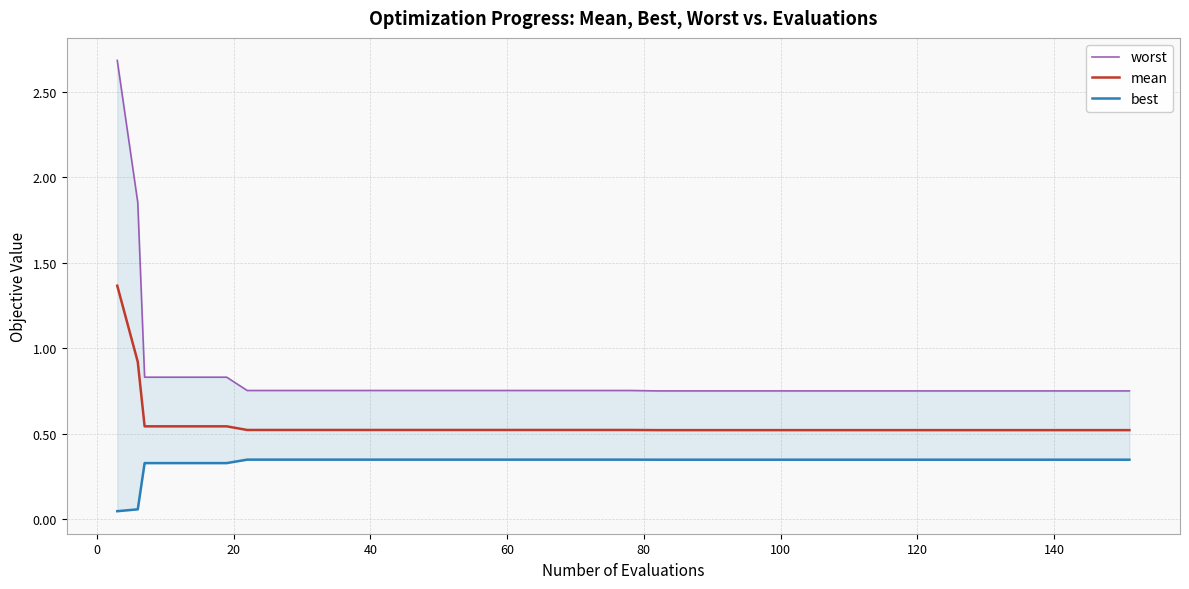

True or false: mean has more than 2 interior local peaks.

False